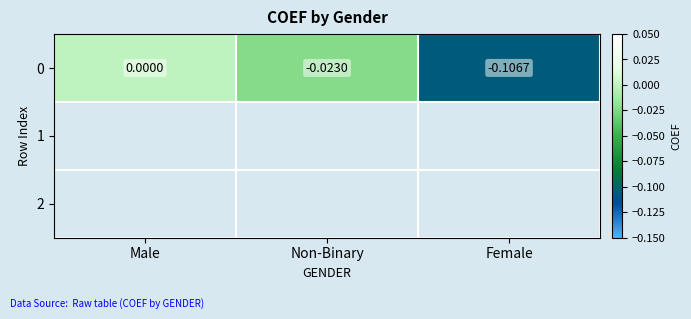

Which has a higher value, Non-Binary or Male?

Male